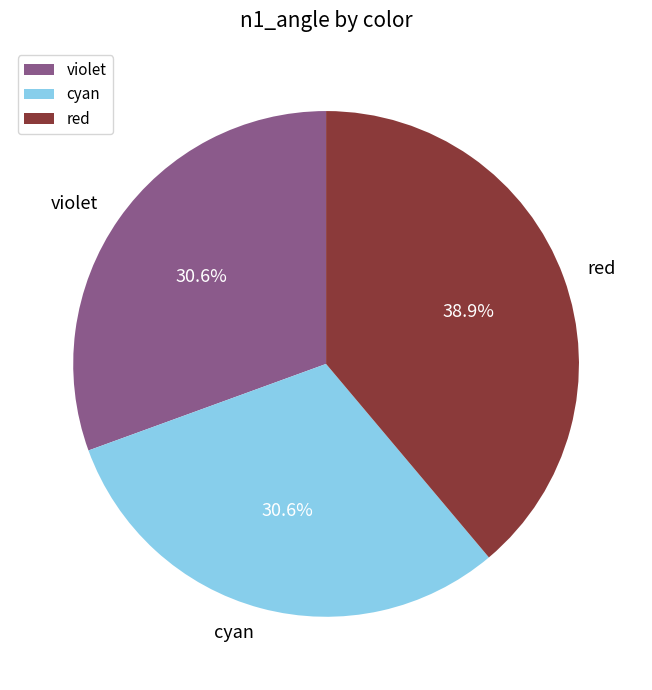

Is there any slice that represents more than half of the pie?

No